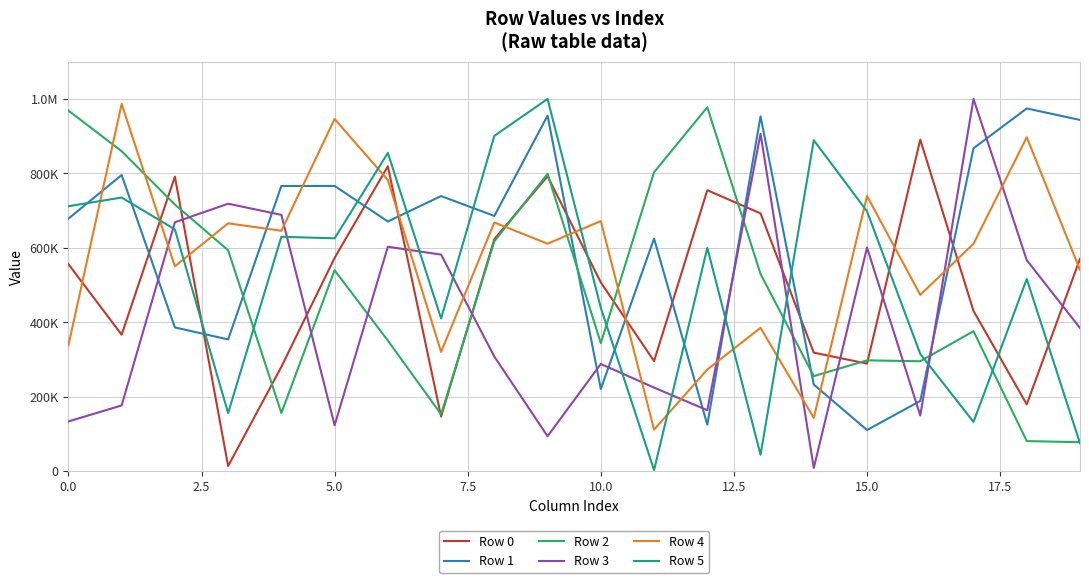

Does the chart have visible grid lines?

Yes